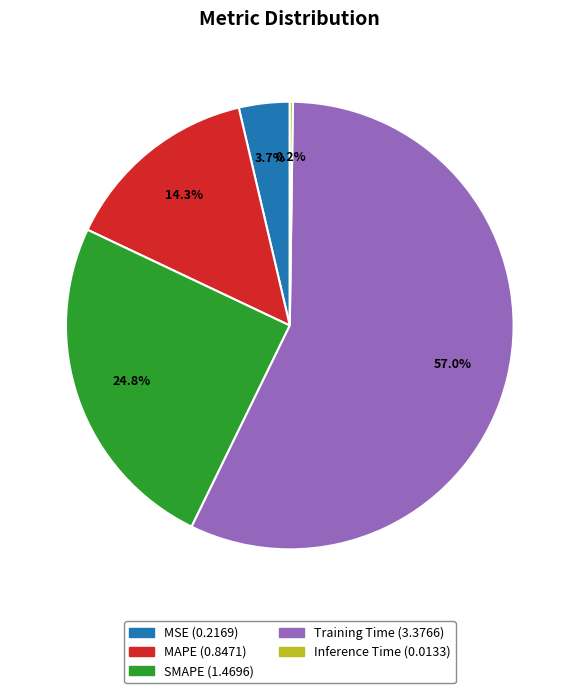

To the nearest percent, what percentage of the pie is MAPE?

14%